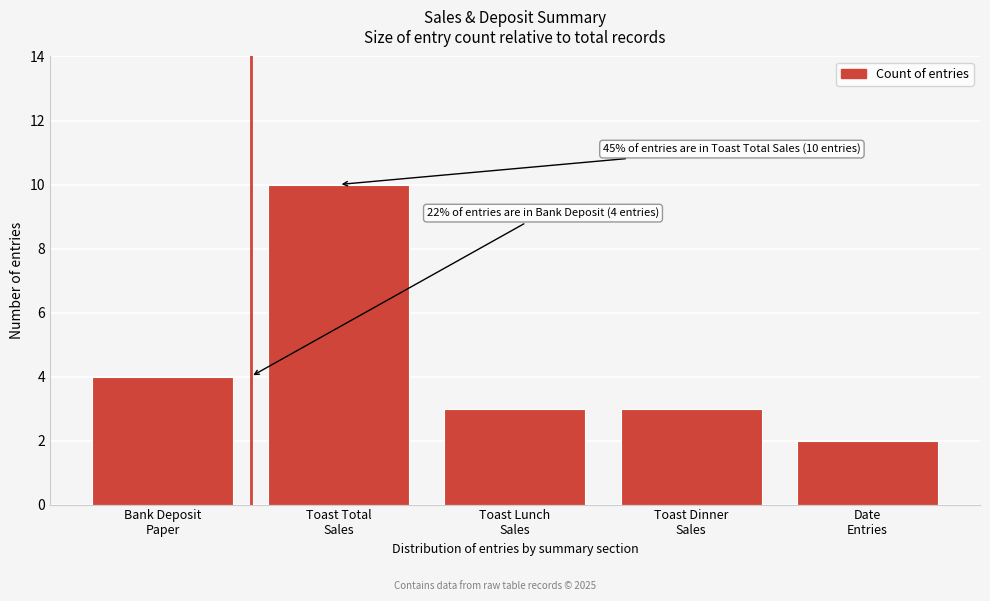

Reading left to right, transcribe all the data shown in this chart.

4	10	3	3	2